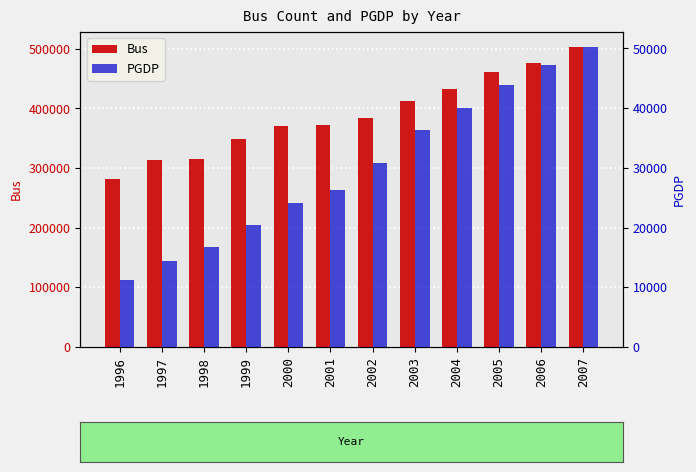

Rank the series by their maximum value, from lowest to highest.

PGDP, Bus